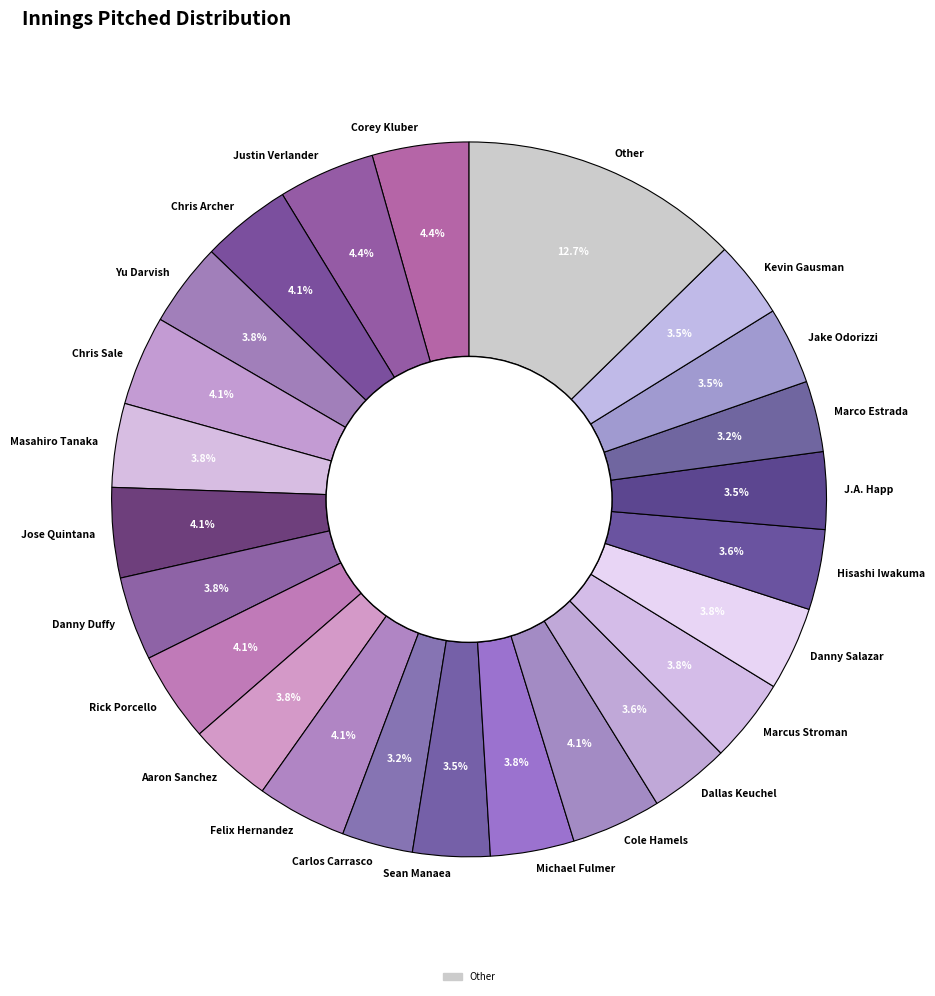

Is there a majority slice in this chart?

No